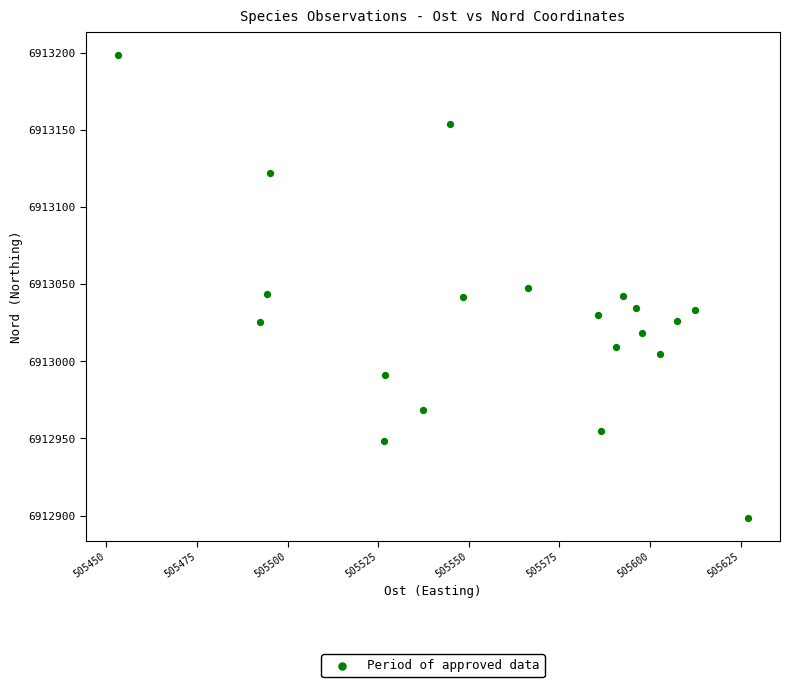

What is the range of X values (max minus min)?

174.0